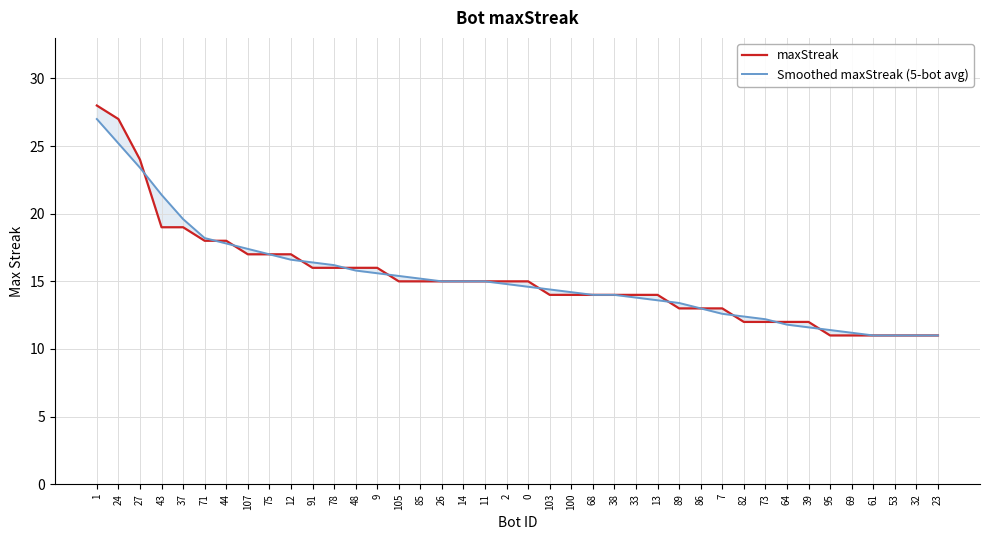

Which series has the widest spread of values?

maxStreak